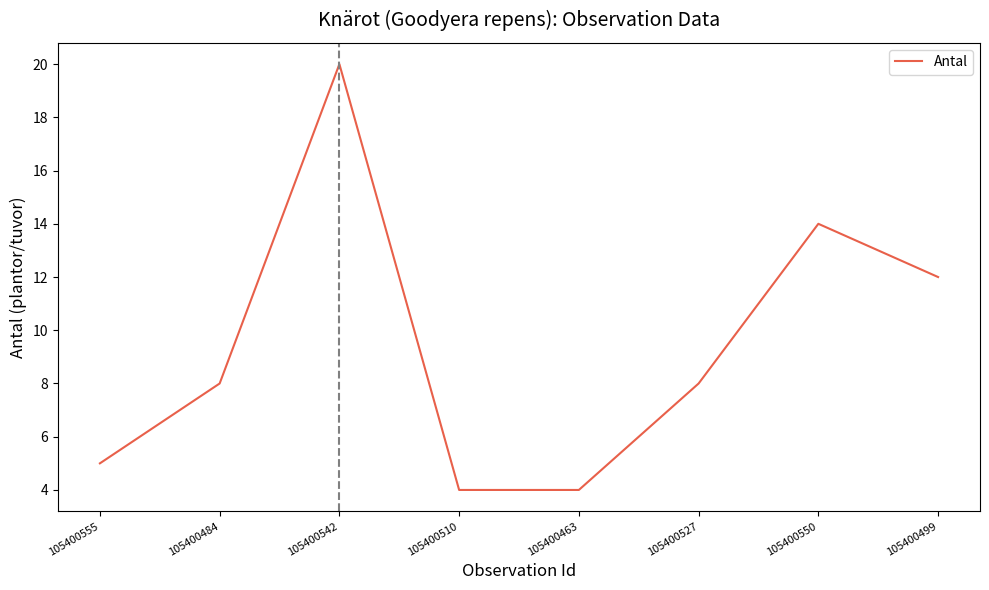

Where is the data nearest to the value 12?

105400499